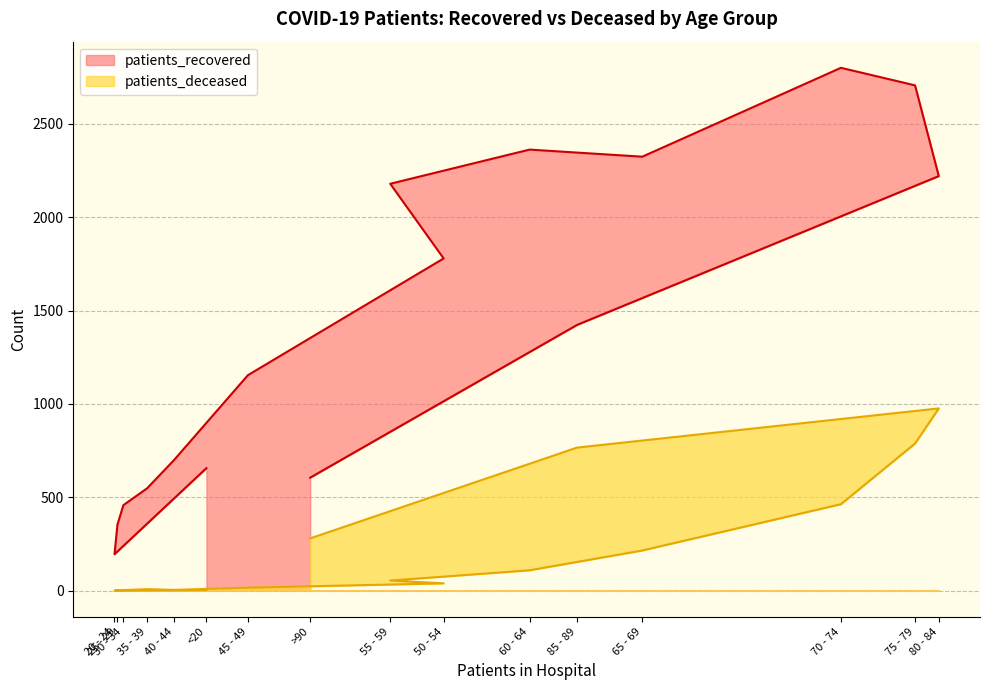

What is the sum of the patients_recovered values at 60 - 64 and 50 - 54?

4141